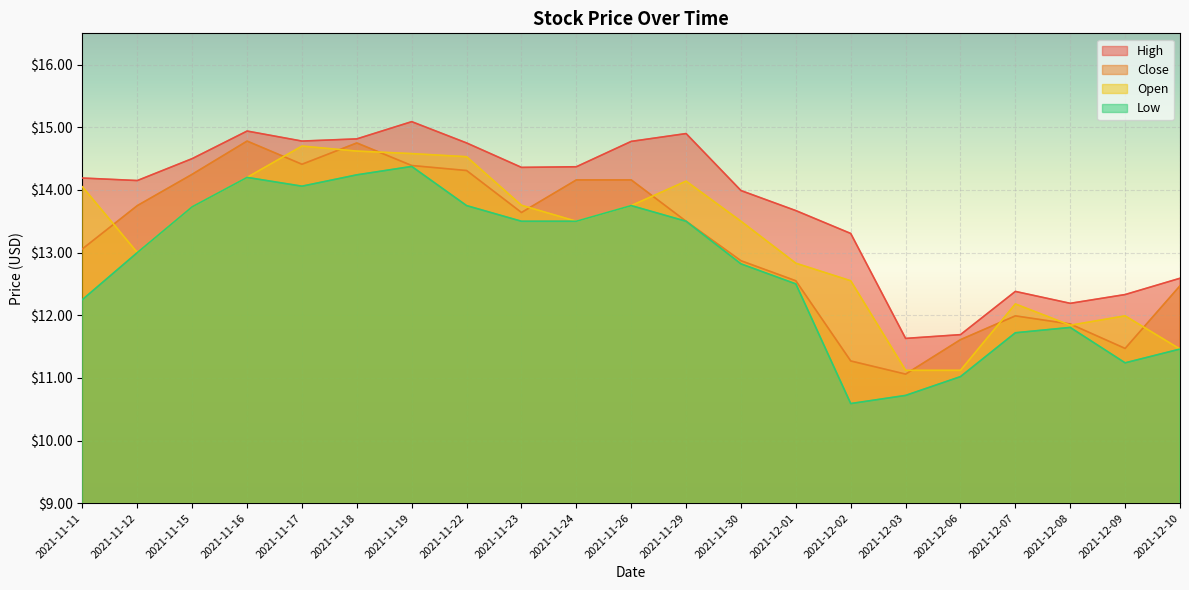

Reading right to left, list all the values displayed in this chart.

High: 12.6	12.3	12.2	12.4	11.7	11.6	13.3	13.7	14.0	14.9	14.8	14.4	14.4	14.8	15.1	14.8	14.8	14.9	14.5	14.1	14.2
Close: 12.5	11.5	11.9	12.0	11.6	11.1	11.3	12.6	12.9	13.5	14.2	14.2	13.6	14.3	14.4	14.8	14.4	14.8	14.2	13.8	13.1
Open: 11.5	12.0	11.8	12.2	11.1	11.1	12.6	12.8	13.5	14.1	13.8	13.5	13.8	14.5	14.6	14.6	14.7	14.2	13.7	13.0	14.1
Low: 11.5	11.2	11.8	11.7	11.0	10.7	10.6	12.5	12.8	13.5	13.8	13.5	13.5	13.8	14.4	14.2	14.1	14.2	13.7	13.0	12.2